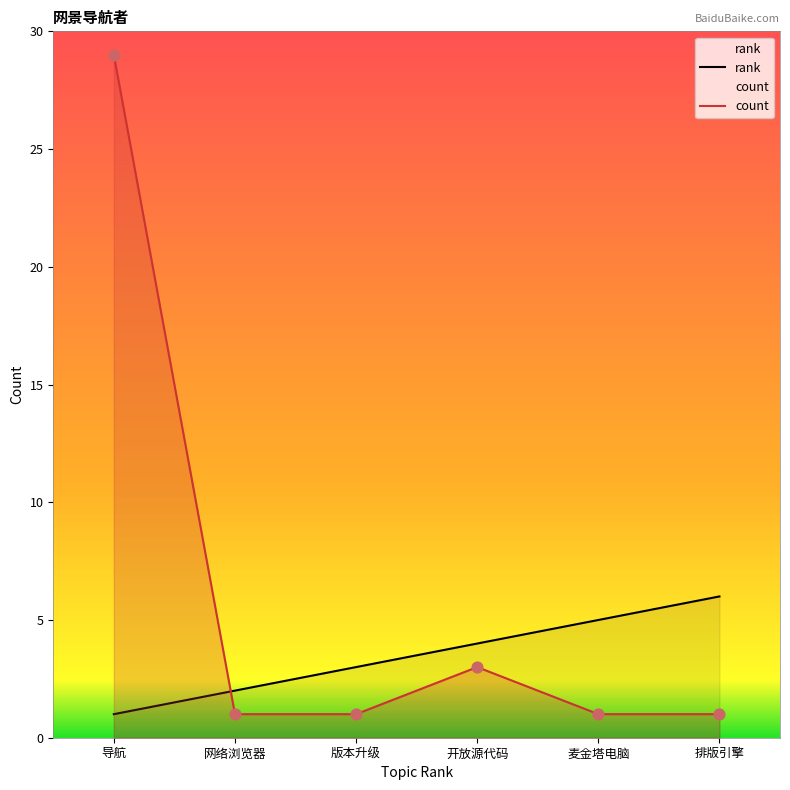

Which series reaches the maximum Y coordinate?

count